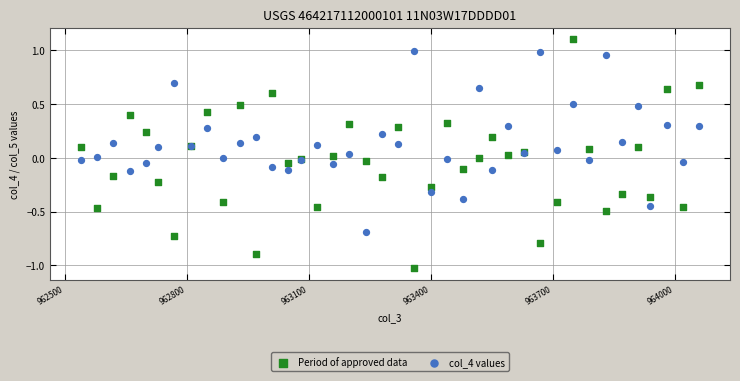

Which series has the widest spread of Y values?

Period of approved data